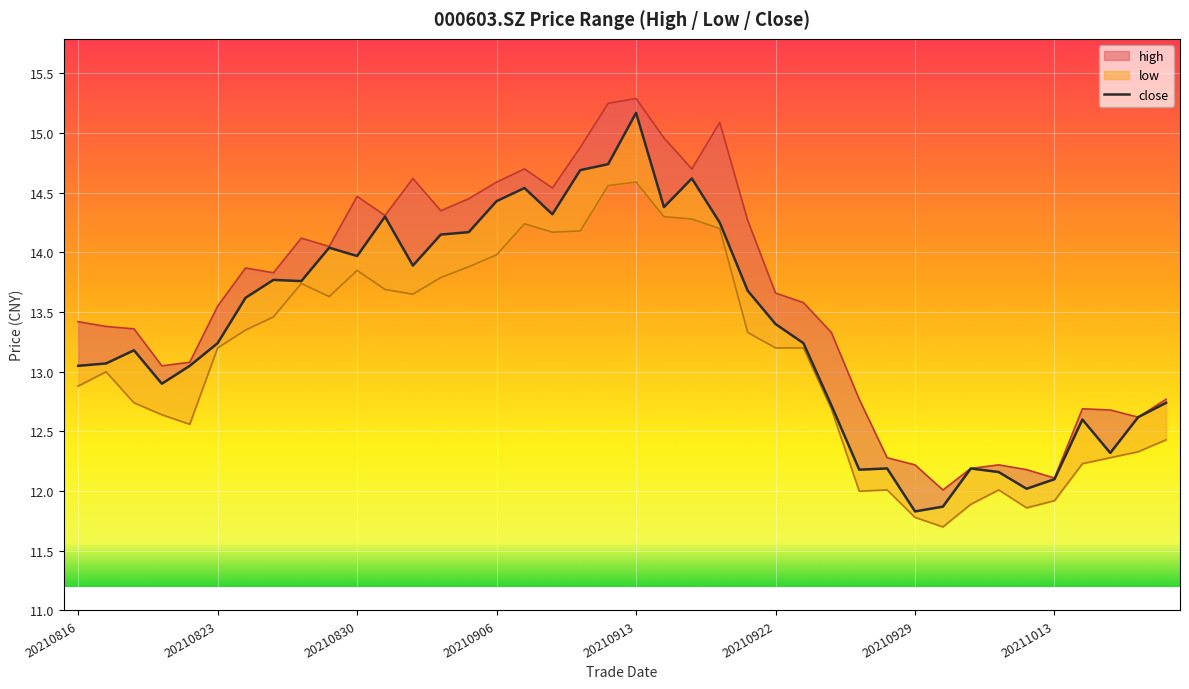

What position from the right is 20210830?

30